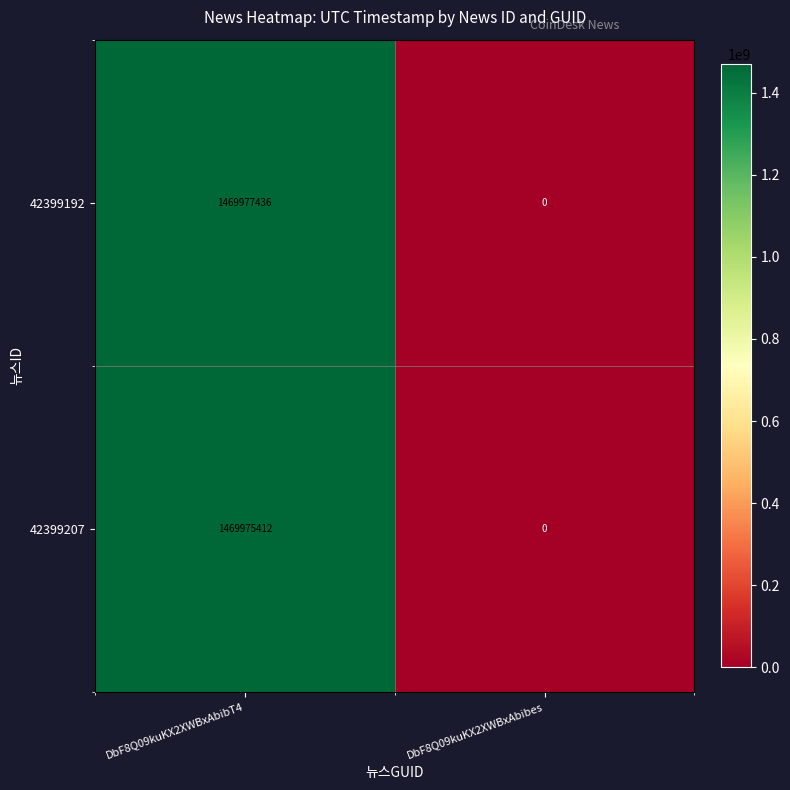

What is the sum of all 42399207 values?

1469975412